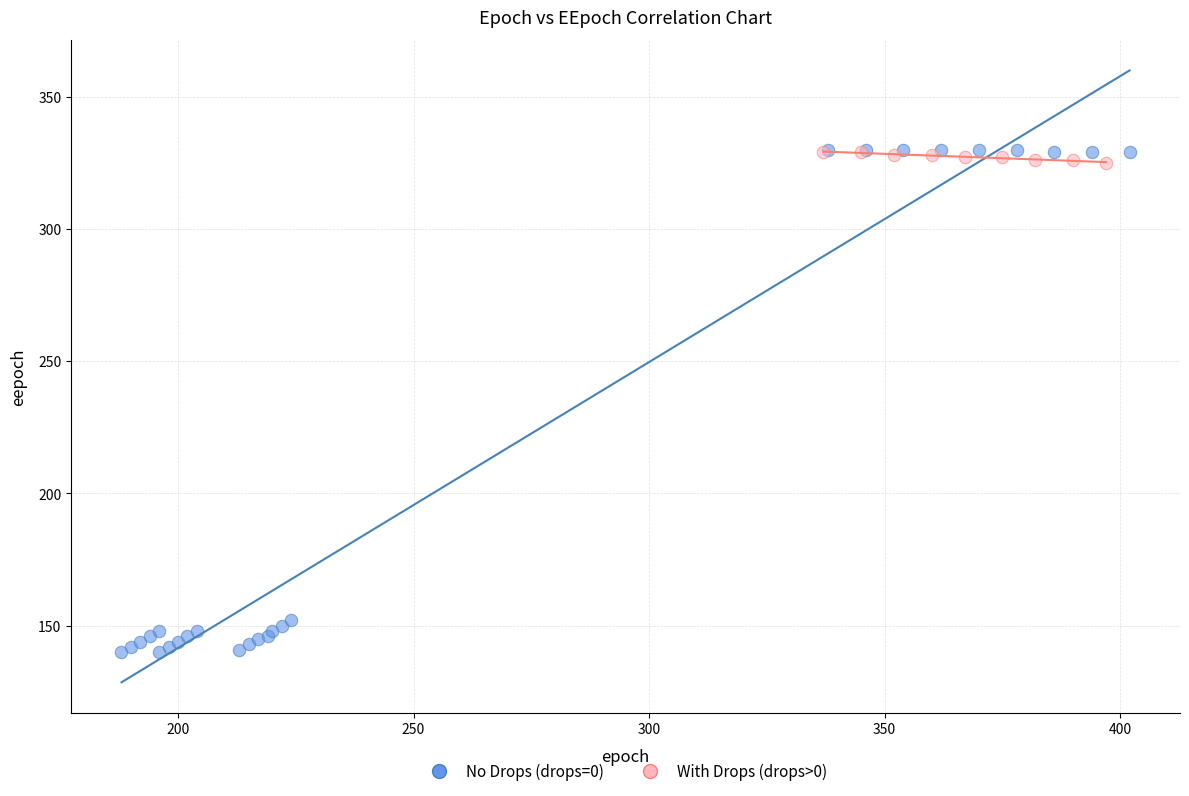

Which series contains the lowest Y value?

No Drops (drops=0)